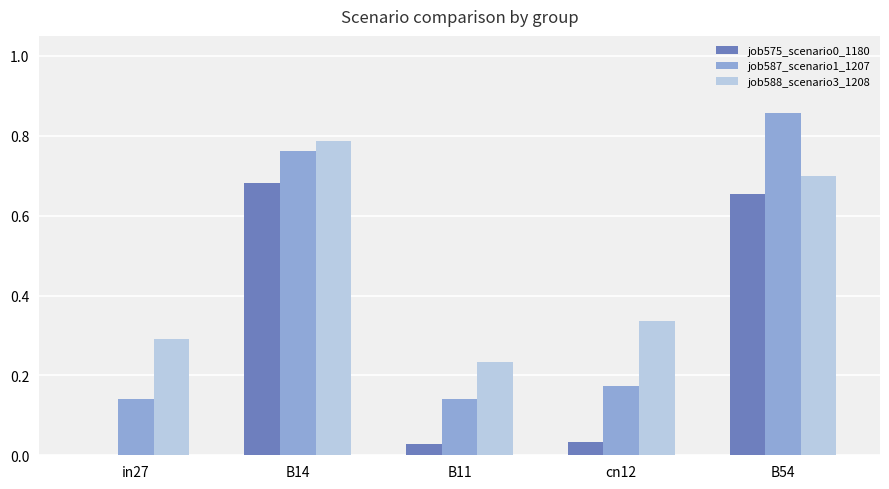

What is the total value across all series at B11?

0.4